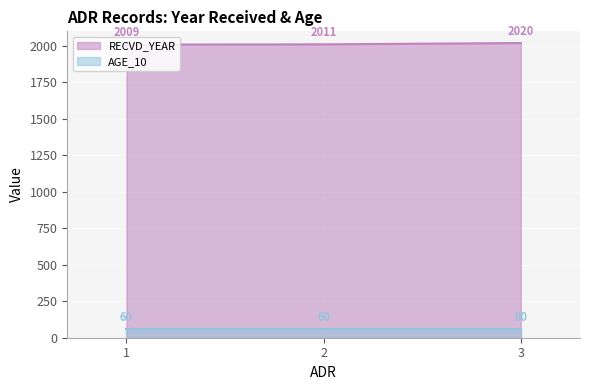

What is the change in value from 2 to 3?

+9